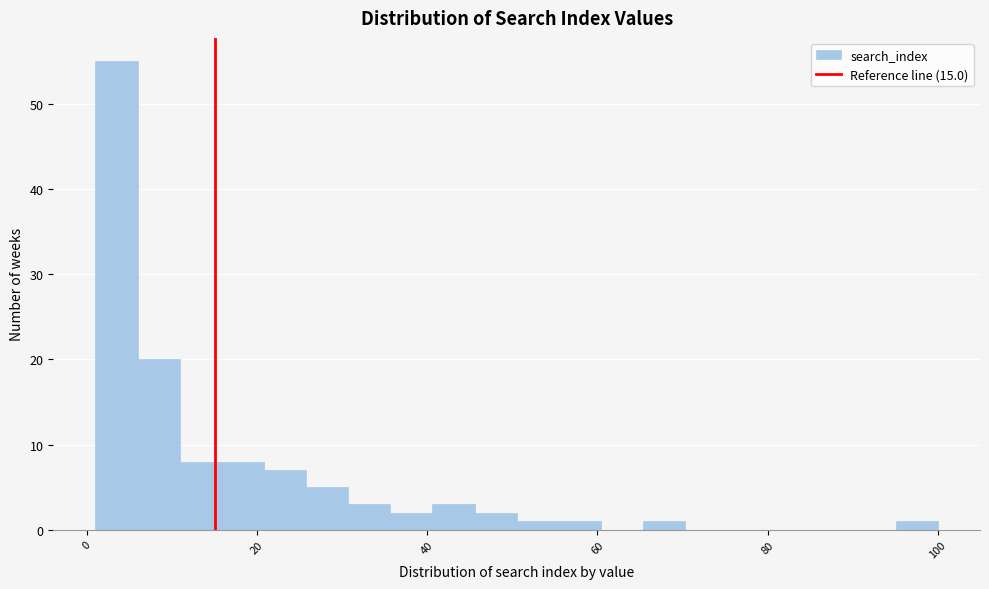

Around what value on the x-axis is the tallest bar? Give the approximate position of its centre, as read against the axis.

4